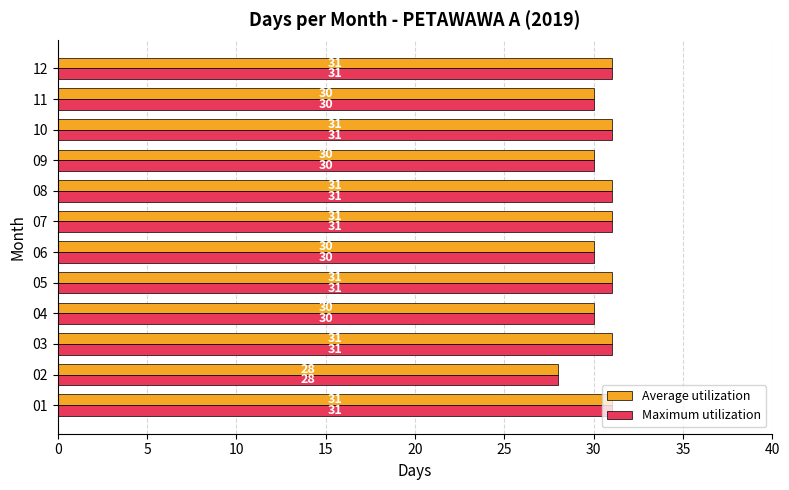

At which label is Maximum utilization closest to 29?

02